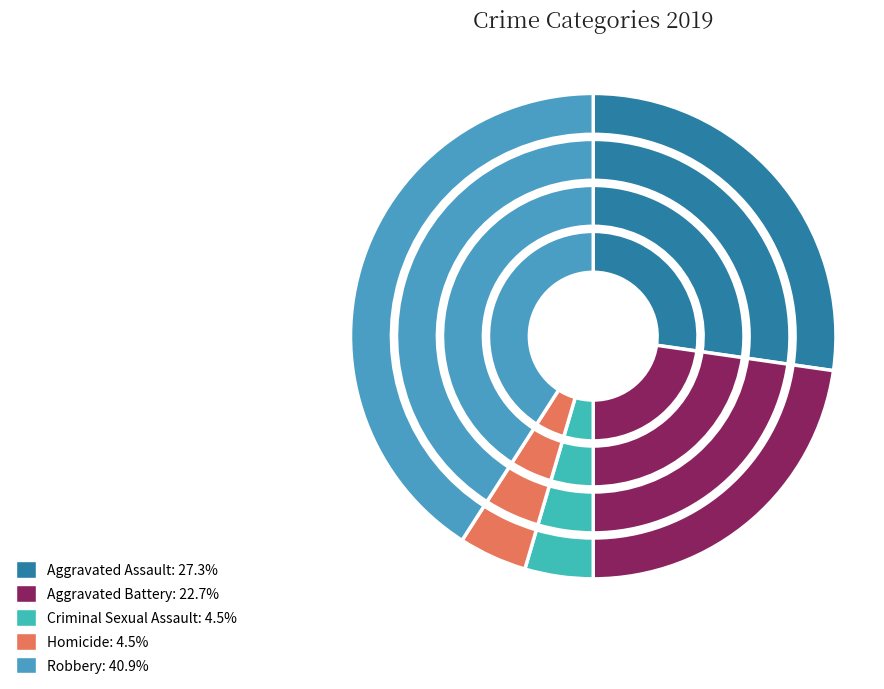

How many slices are in this pie chart?

5